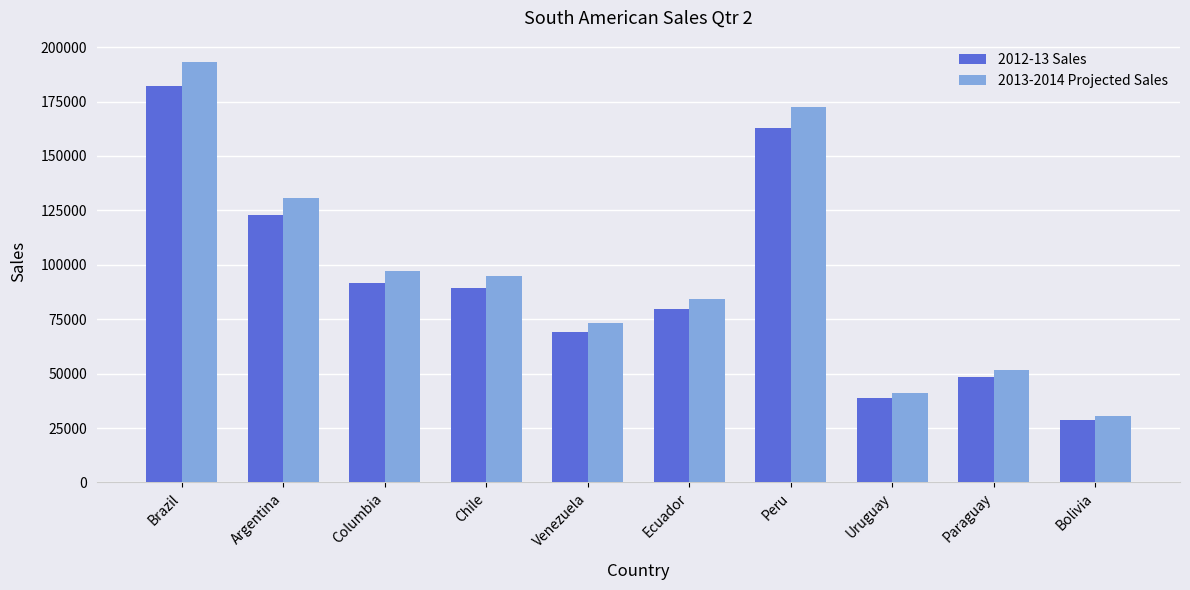

What is the highest value of the 2013-2014 Projected Sales series?

193309.0